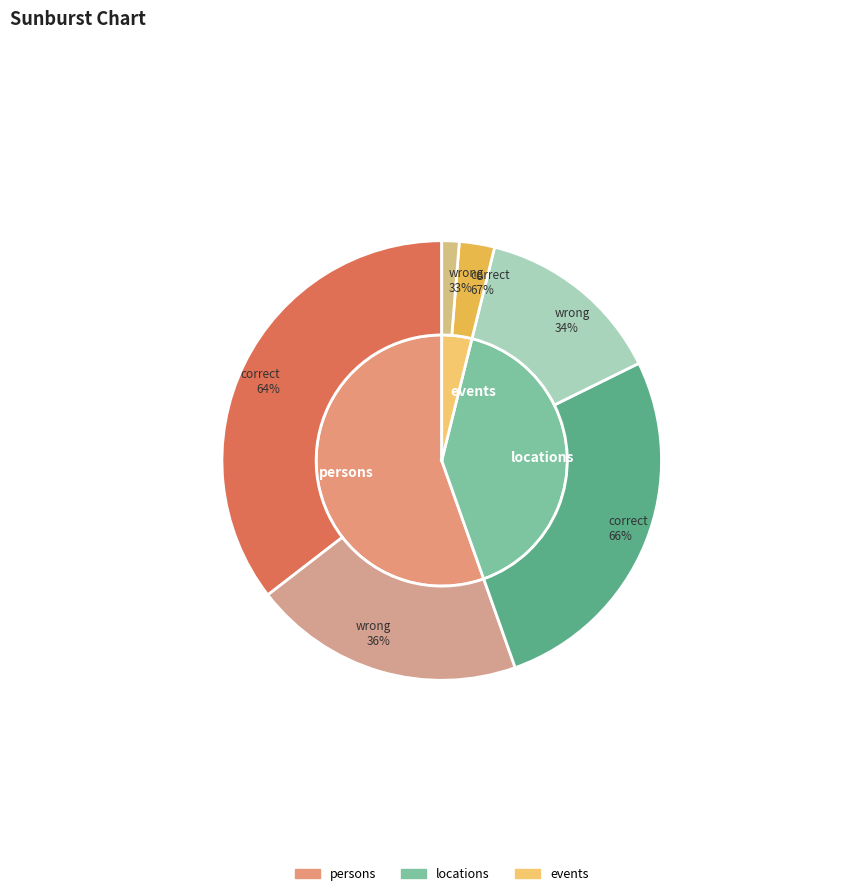

Is there a majority slice in this chart?

No